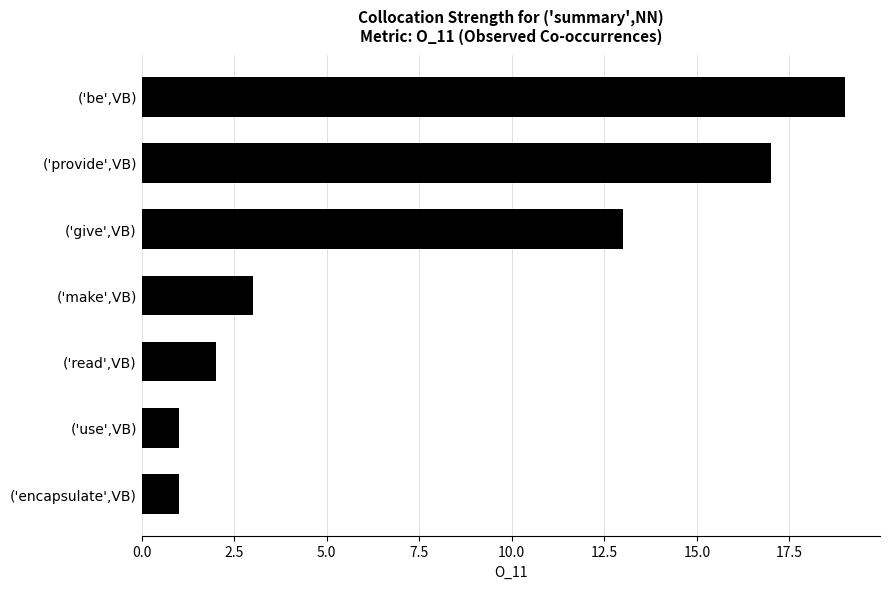

Between ('give',VB) and ('use',VB), which is larger?

('give',VB)